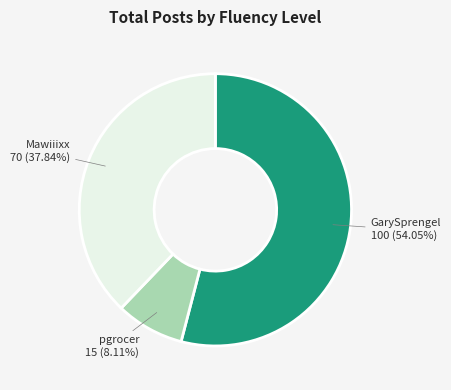

To the nearest percent, what is the average slice percentage?

33%